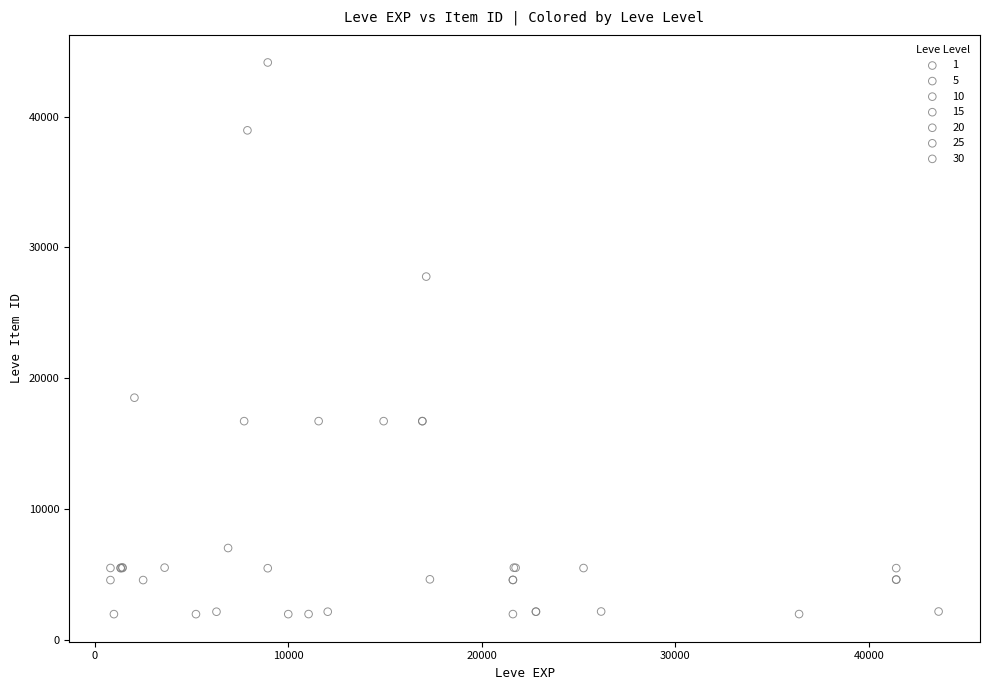

Which series has the widest spread of Y values?

10